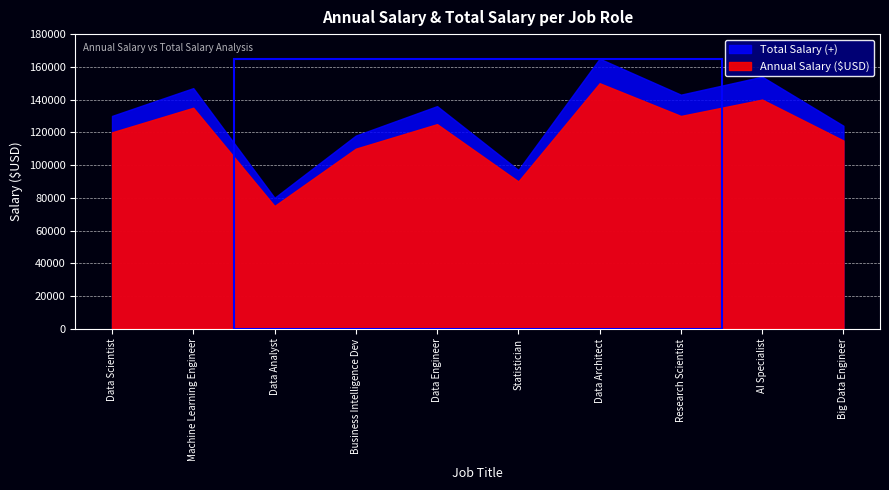

What are all the series names shown in the legend?

Annual Salary ($USD), Total Salary (+)